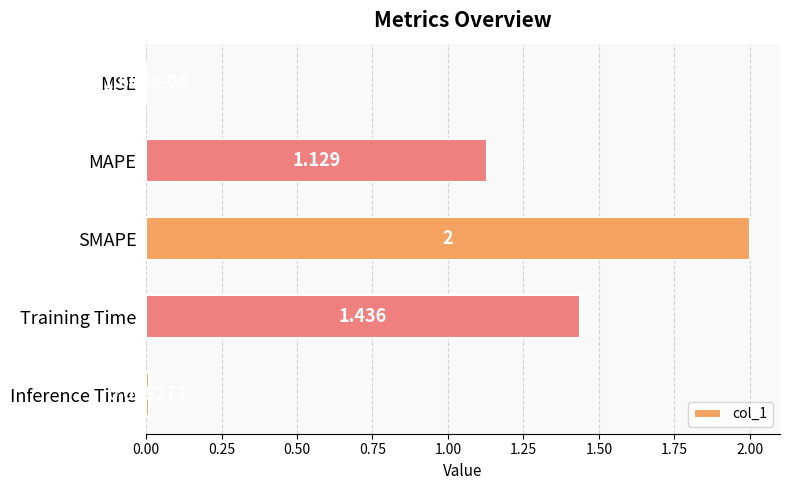

Which category has the highest value across all series?

SMAPE